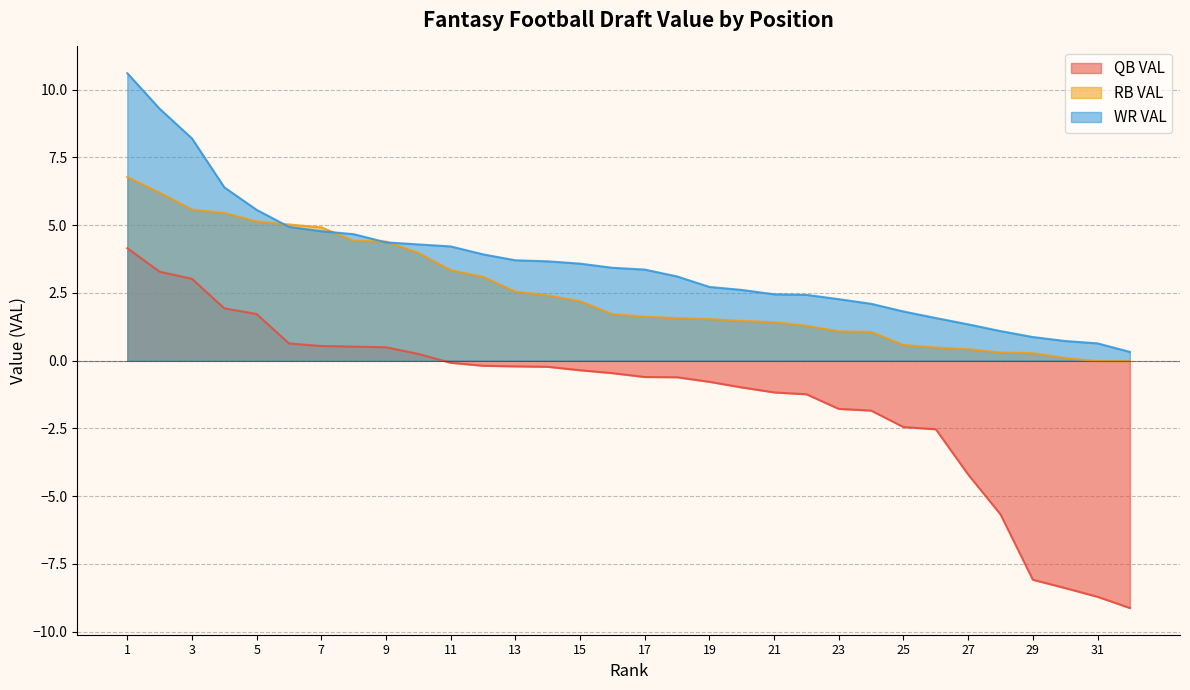

True or false: RB VAL and QB VAL cross at least once.

False